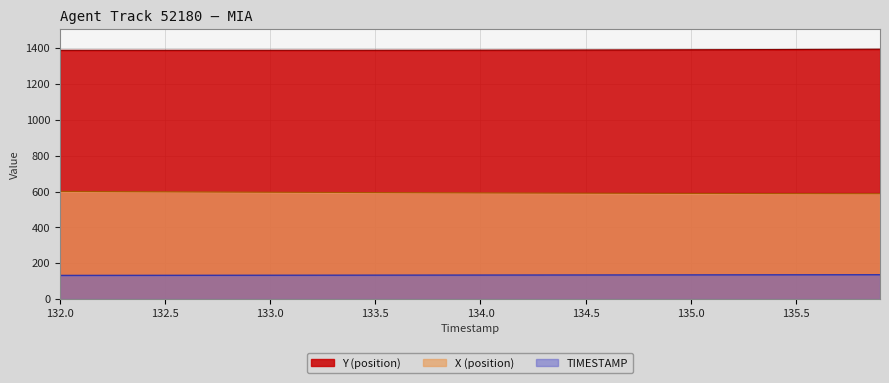

True or false: X and Y cross at least once.

False